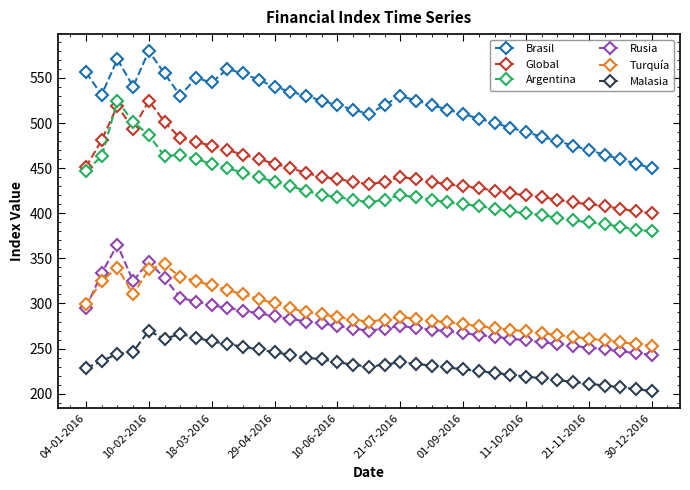

What is the minimum value shown in the chart?

203.0